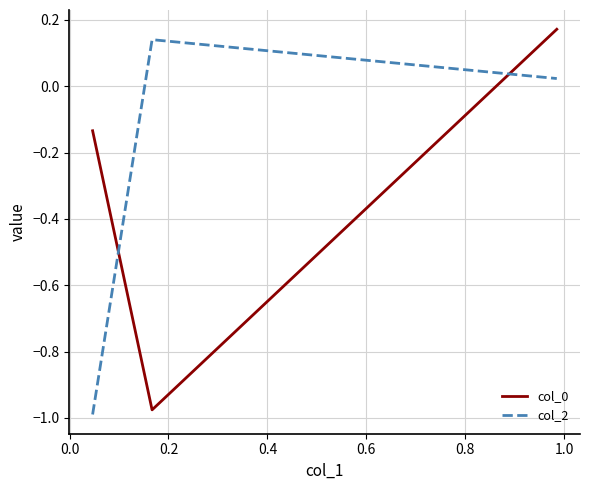

What is the difference between the maximum and minimum values in the col_2 series?

1.1